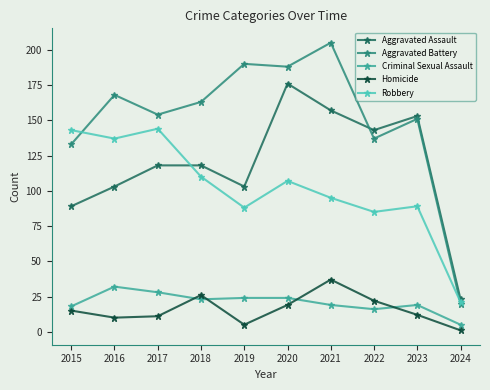

The Aggravated Battery series shows 50 at 2022. True or false?

False